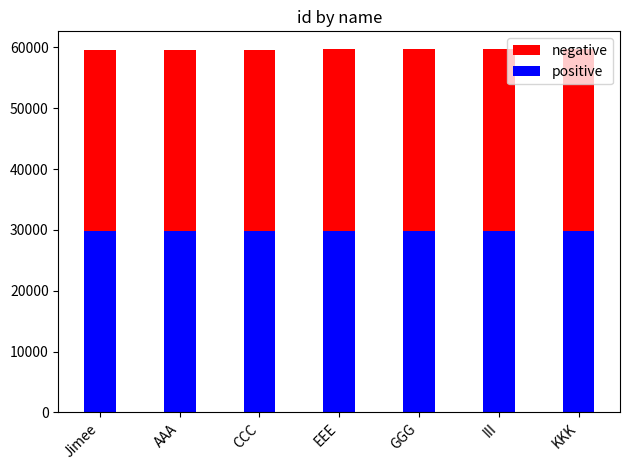

Count the positive values in the range 29816 to 29818.

5